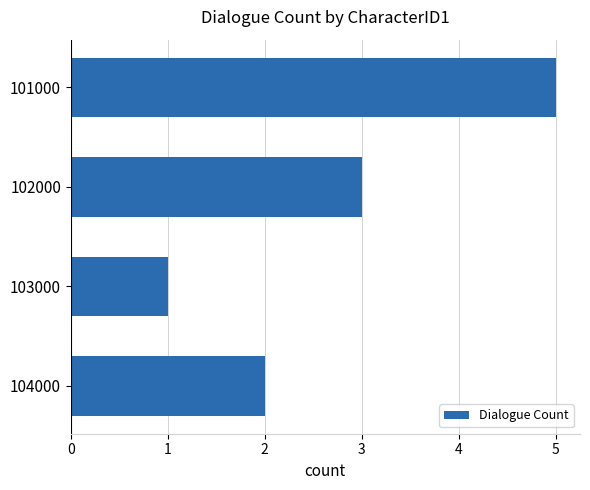

Read the value at 102000.

3